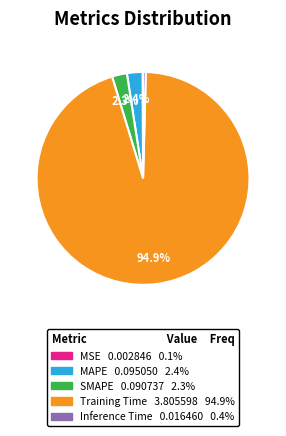

Which has a higher value, Training Time or MAPE?

Training Time